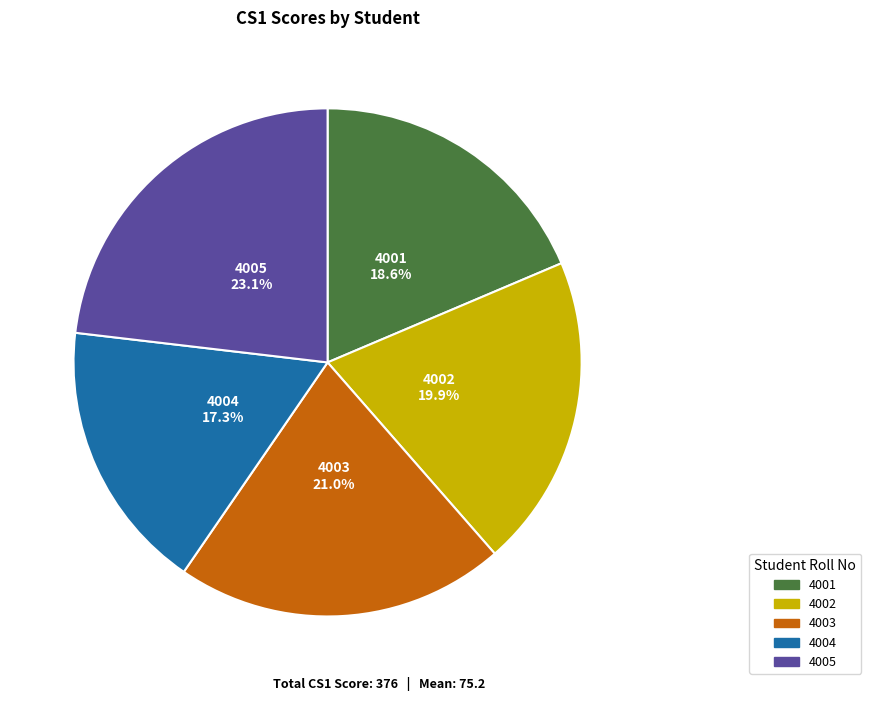

Rank the categories by value from lowest to highest.

4004, 4001, 4002, 4003, 4005